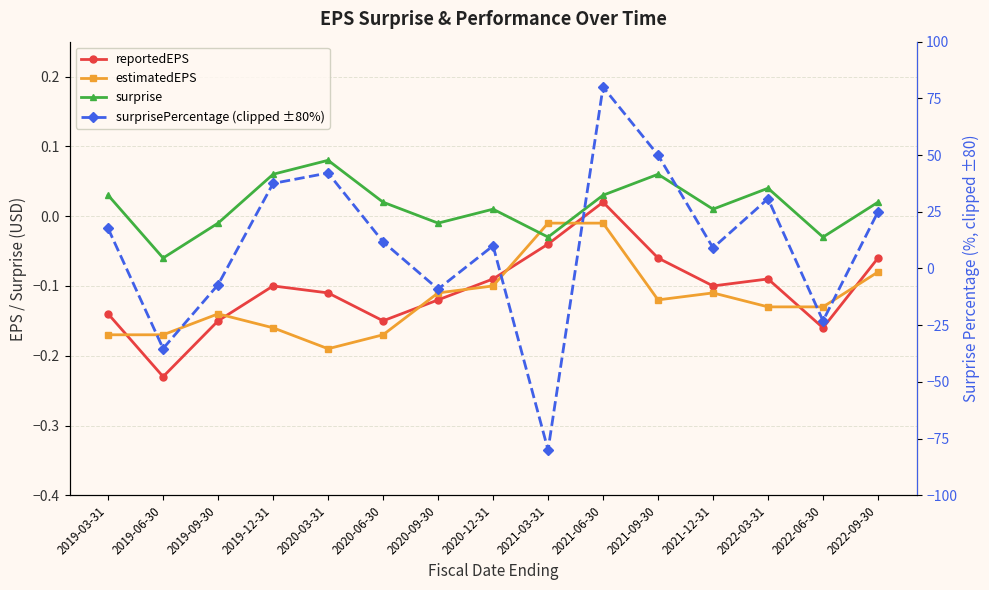

Reading left to right, extract all data points from this chart.

reportedEPS: -0.1	-0.2	-0.1	-0.1	-0.1	-0.1	-0.1	-0.1	-0.0	0.0	-0.1	-0.1	-0.1	-0.2	-0.1
estimatedEPS: -0.2	-0.2	-0.1	-0.2	-0.2	-0.2	-0.1	-0.1	-0.0	-0.0	-0.1	-0.1	-0.1	-0.1	-0.1
surprise: 0.0	-0.1	-0.0	0.1	0.1	0.0	-0.0	0.0	-0.0	0.0	0.1	0.0	0.0	-0.0	0.0
surprisePercentage (clipped ±80%): 17.6	-35.3	-7.1	37.5	42.1	11.8	-9.1	10.0	-80.0	80.0	50.0	9.1	30.8	-23.1	25.0